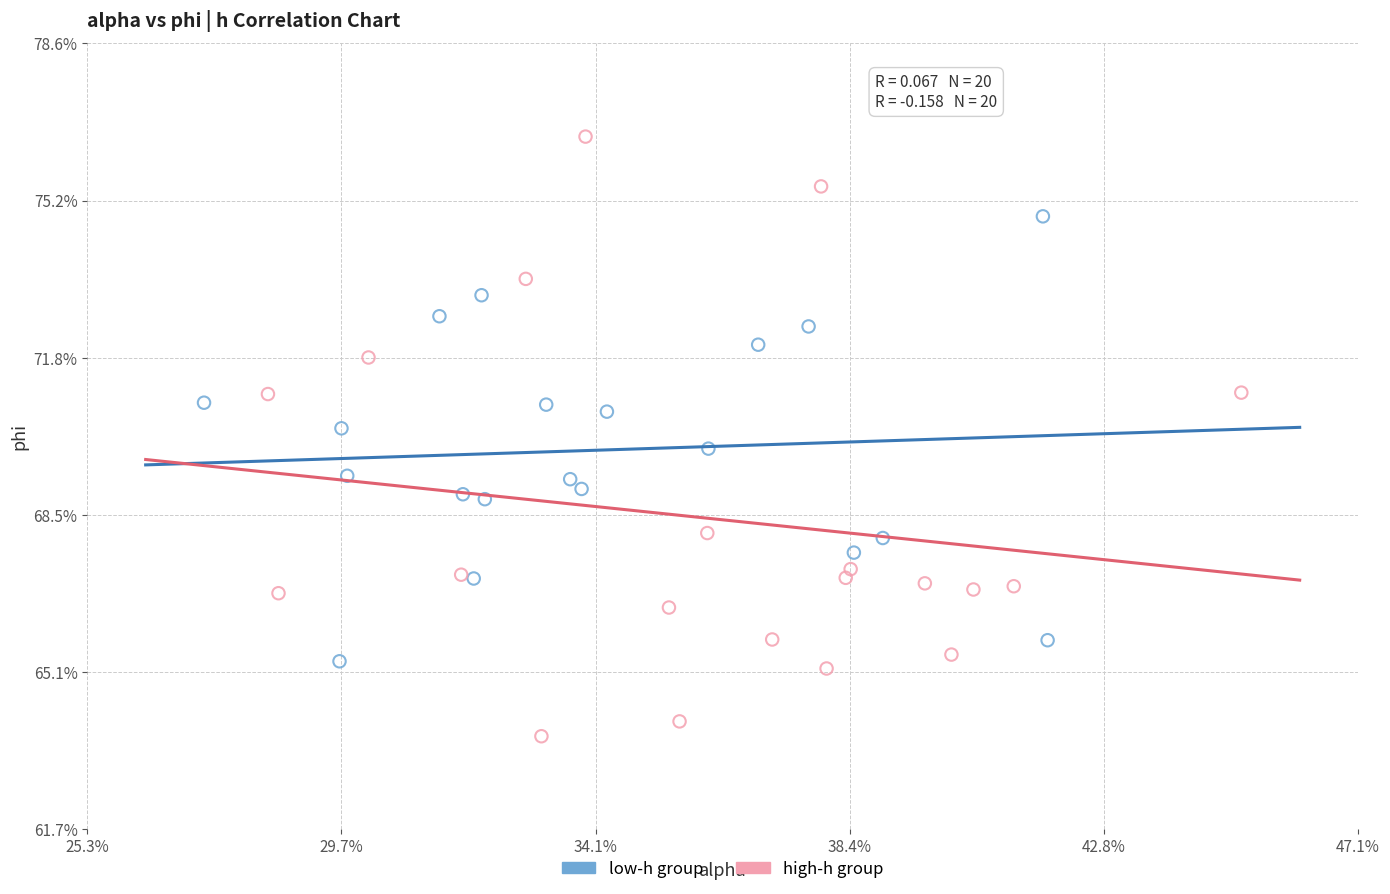

Which series contains the lowest Y value?

high-h group